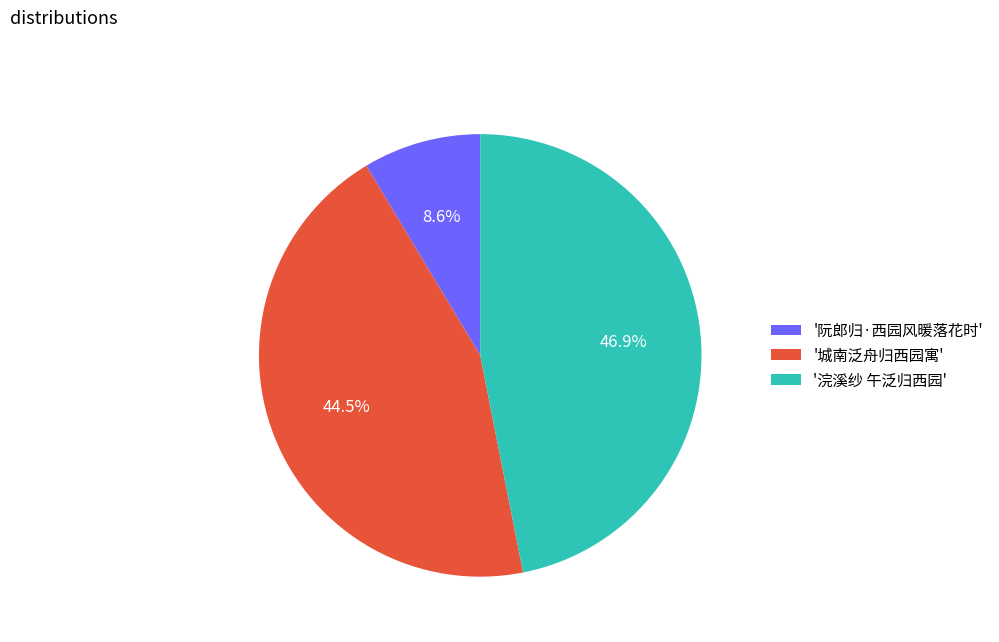

How many segments does this pie chart have?

3